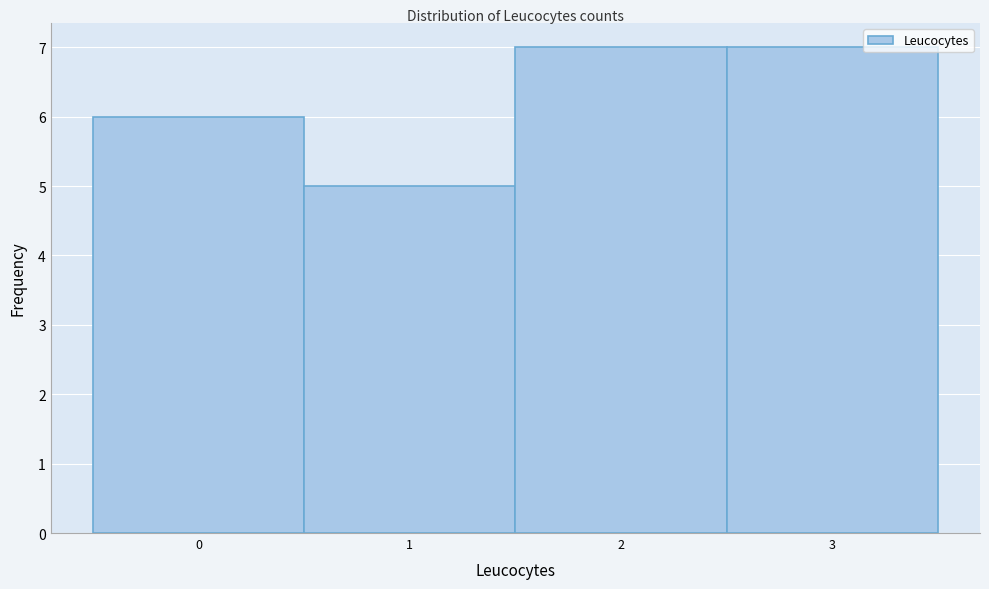

Reading left to right, list every bar in this chart as the range it spans on the x-axis followed by its height. The values are not printed on the chart, so give them approximately, as read against the axis.

-0.5 to 0.5: 6
0.5 to 1.5: 5
1.5 to 2.5: 7
2.5 to 3.5: 7